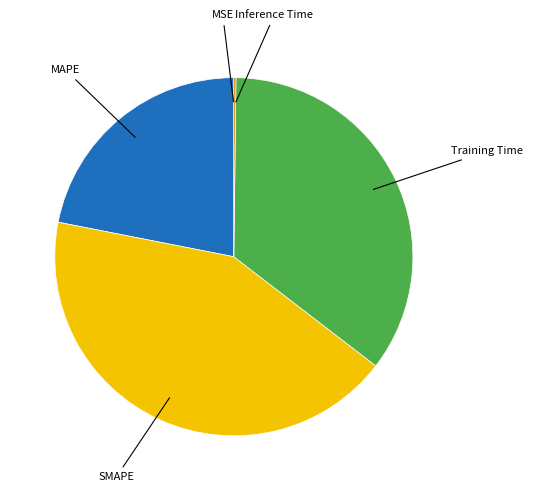

Is there any slice that represents more than half of the pie?

No